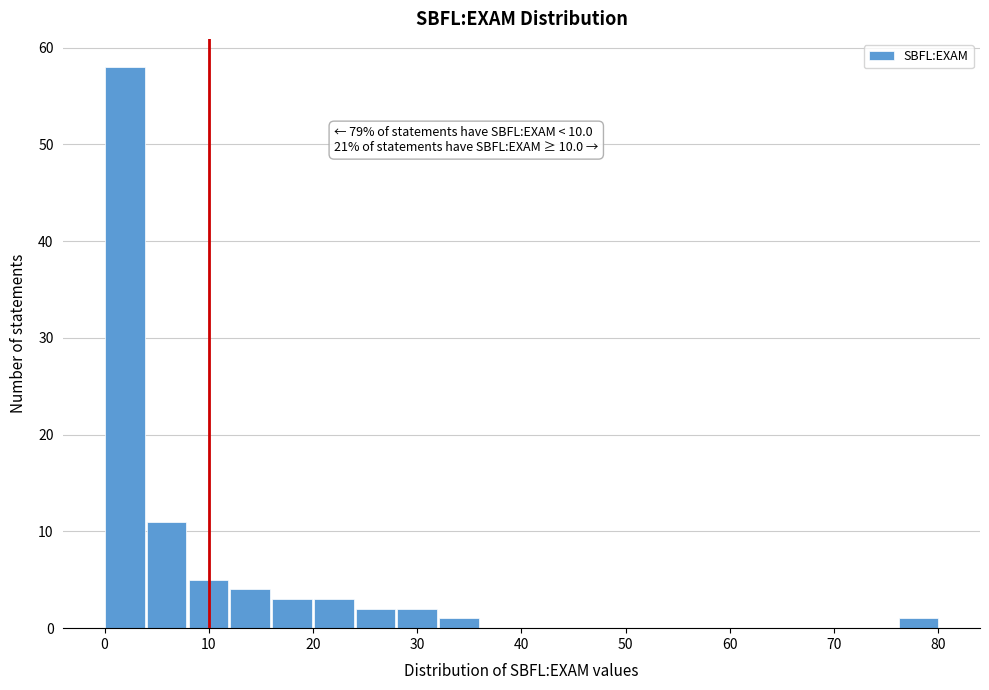

Over which range of the x-axis is the bar tallest?

0 to 4